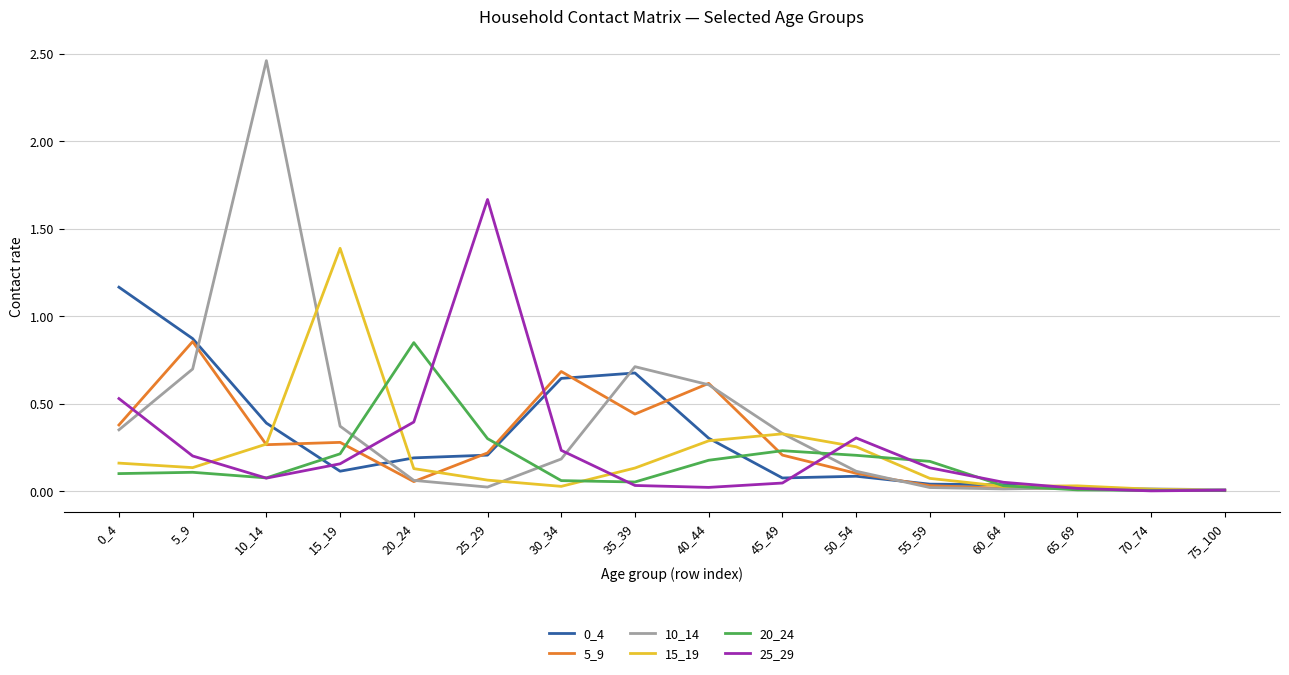

How many lines are shown in the chart?

6